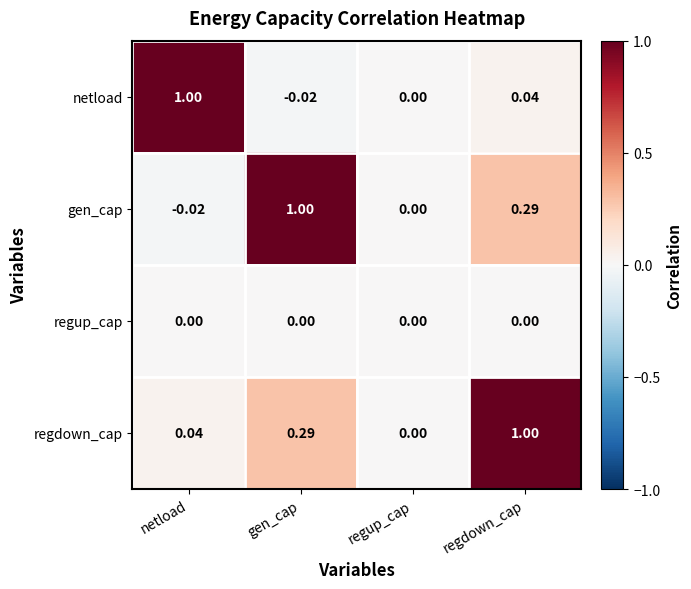

How many data points does each series have?

4